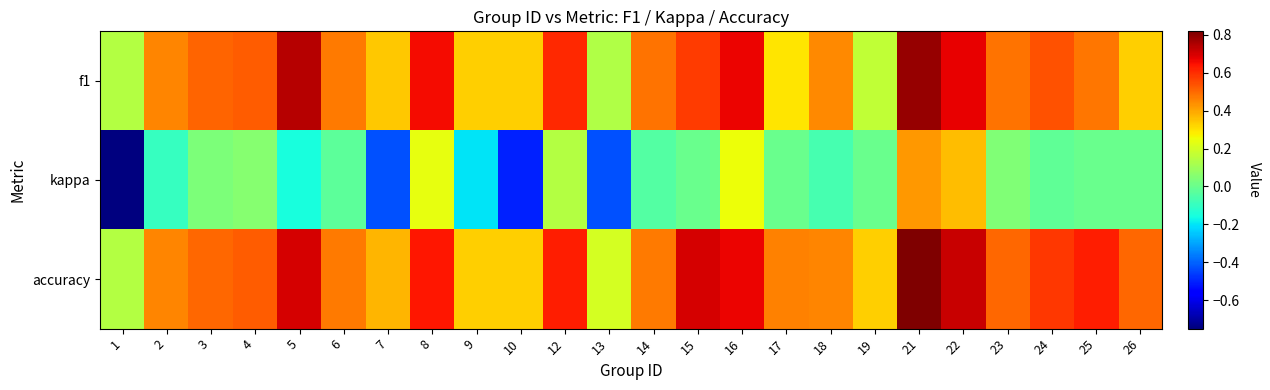

At which category is the sum across all series the highest?

21